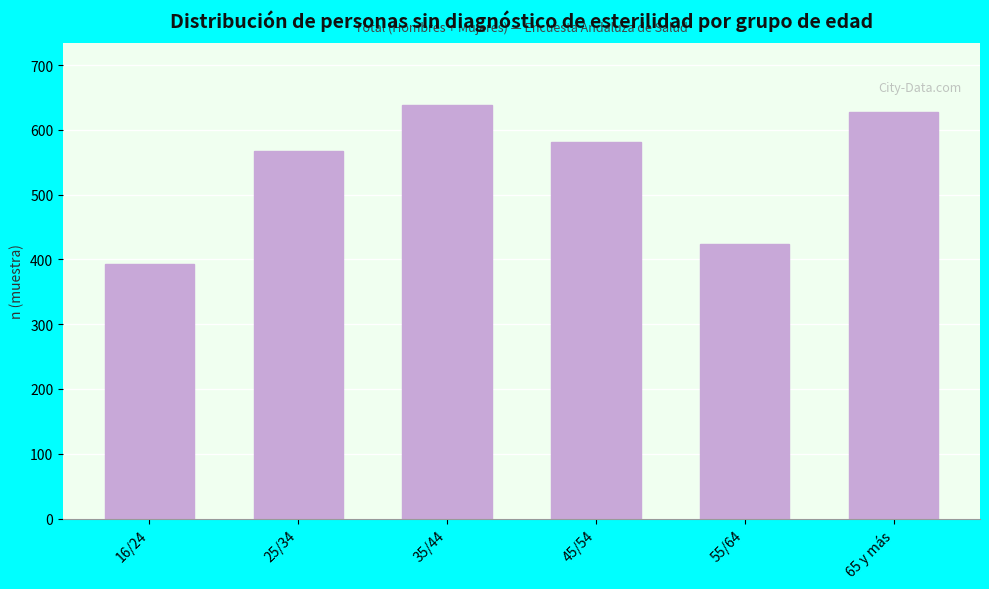

Reading left to right, list all the values displayed in this chart.

16/24=393	25/34=567	35/44=638	45/54=582	55/64=424	65 y más=627